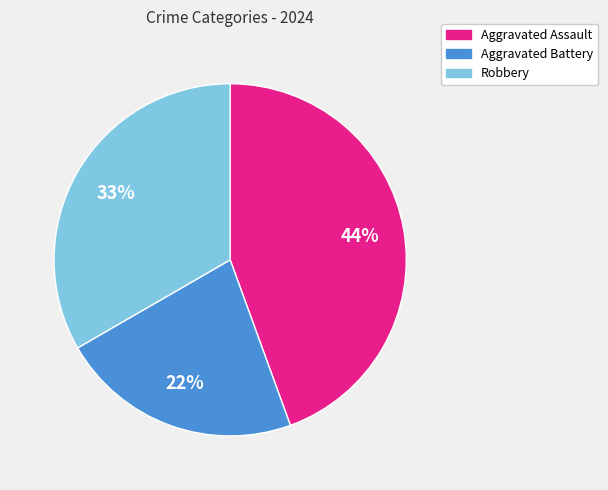

To the nearest percent, what percentage of the pie is Robbery?

33%